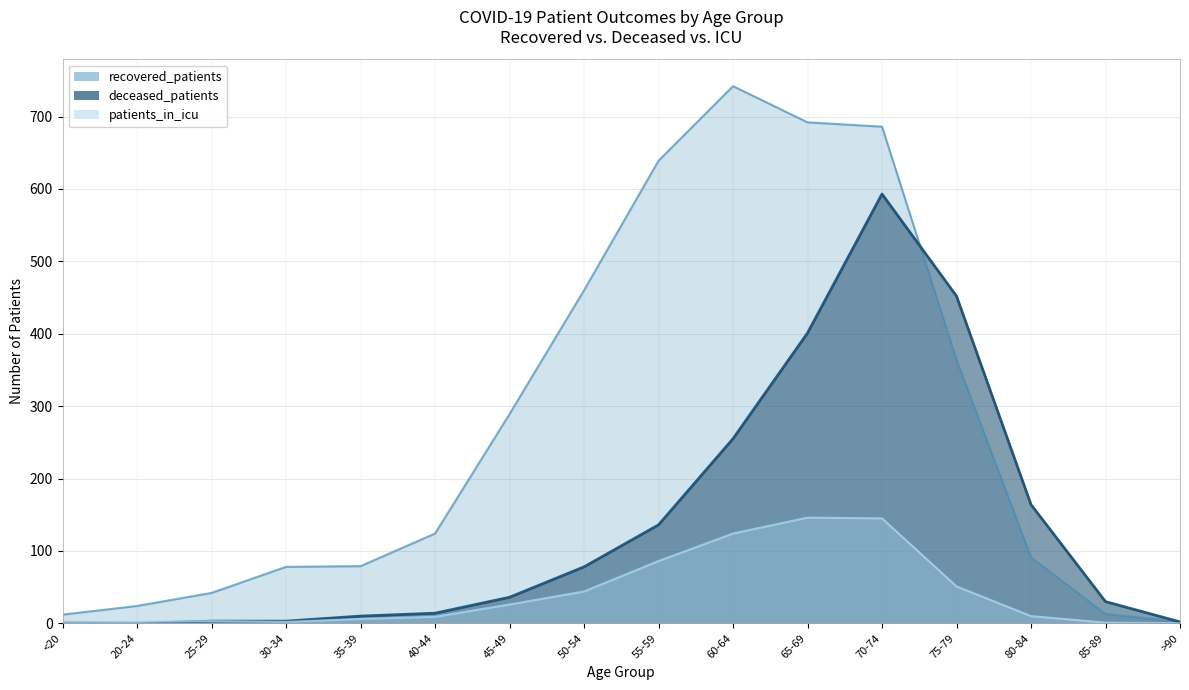

True or false: recovered_patients and patients_in_icu cross at least once.

False